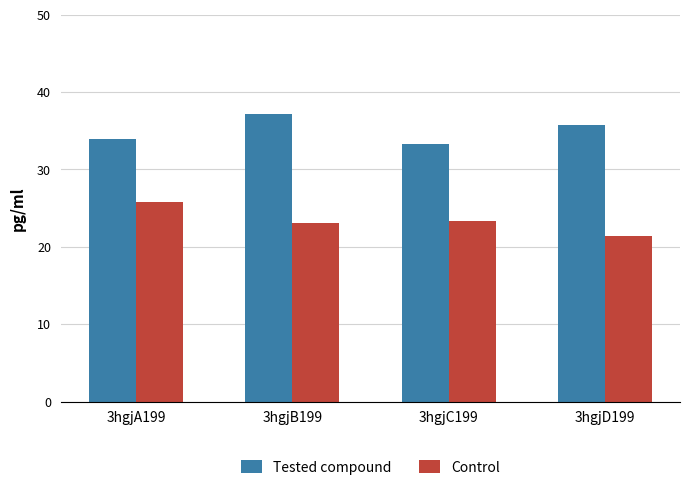

What is the lowest value of the Control series?

21.3